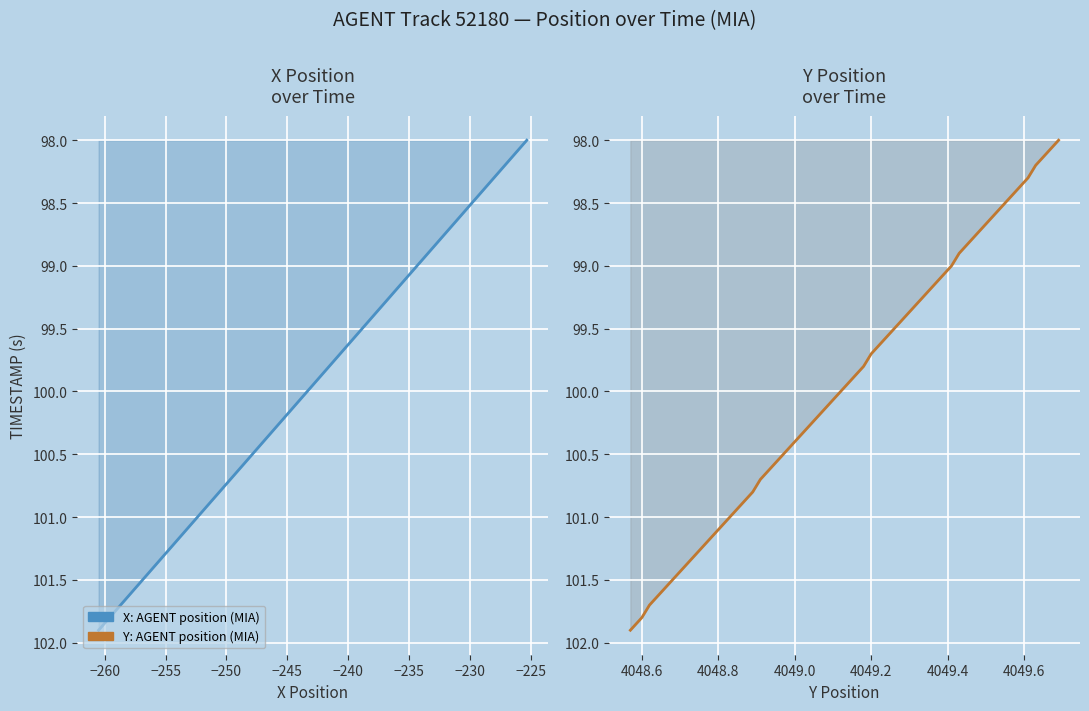

The value of X at 32 is 162.0. True or false?

False